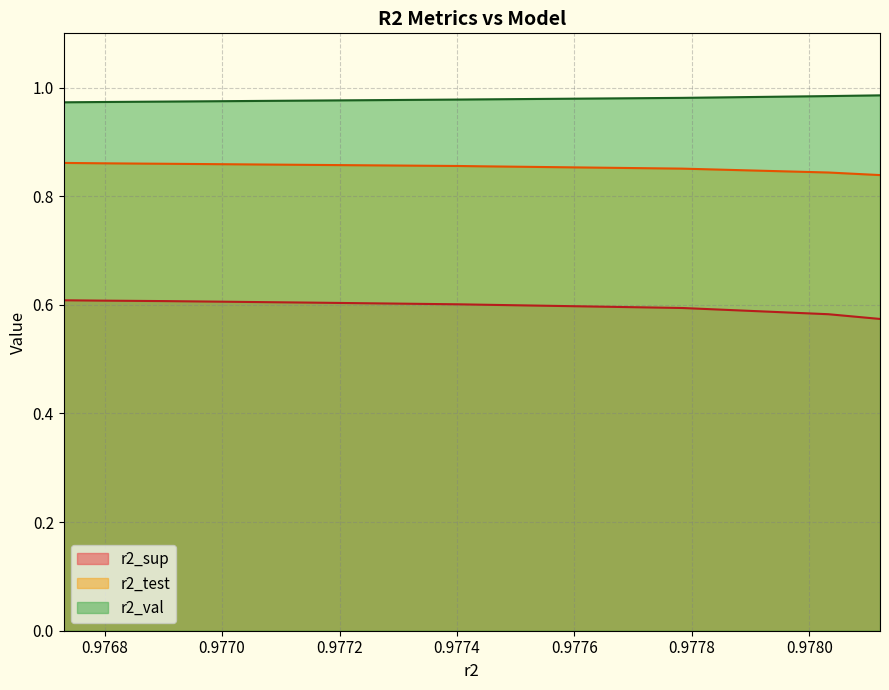

Reading left to right, transcribe all the data shown in this chart.

r2_sup: 0.6	0.6	0.6	0.6	0.6	0.6	0.6	0.6	0.6	0.6
r2_test: 0.9	0.9	0.9	0.9	0.9	0.9	0.9	0.9	0.8	0.8
r2_val: 1.0	1.0	1.0	1.0	1.0	1.0	1.0	1.0	1.0	1.0